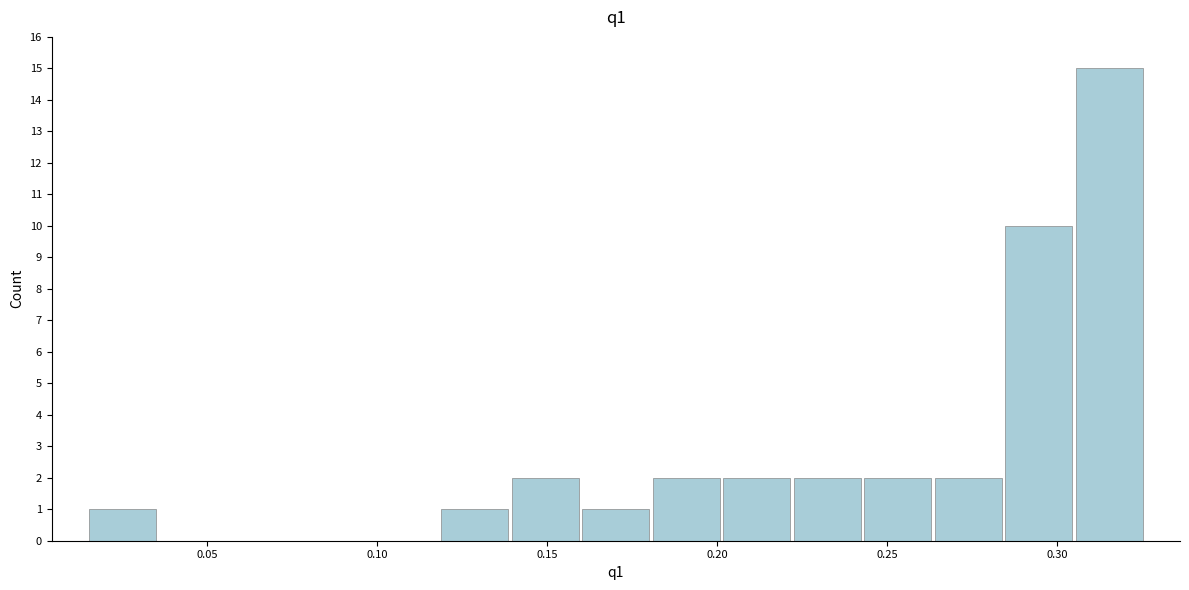

Reading left to right, list every bar in this chart as the range it spans on the x-axis followed by its height. Neither the bar edges nor the heights are printed on the chart, so give them approximately, as read against the axes.

0.015 to 0.035: 1
0.035 to 0.055: 0
0.055 to 0.075: 0
0.075 to 0.100: 0
0.100 to 0.120: 0
0.120 to 0.140: 1
0.140 to 0.160: 2
0.160 to 0.180: 1
0.180 to 0.200: 2
0.200 to 0.220: 2
0.220 to 0.245: 2
0.245 to 0.265: 2
0.265 to 0.285: 2
0.285 to 0.305: 10
0.305 to 0.325: 15